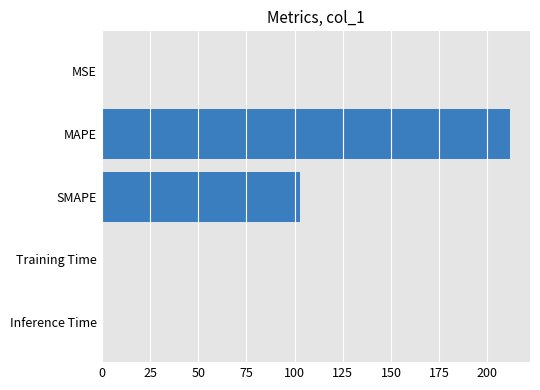

True or false: the data shows 304.8 at MAPE.

False